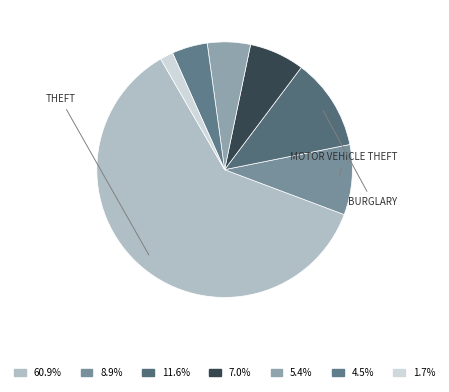

Which slice is the smallest?

Other